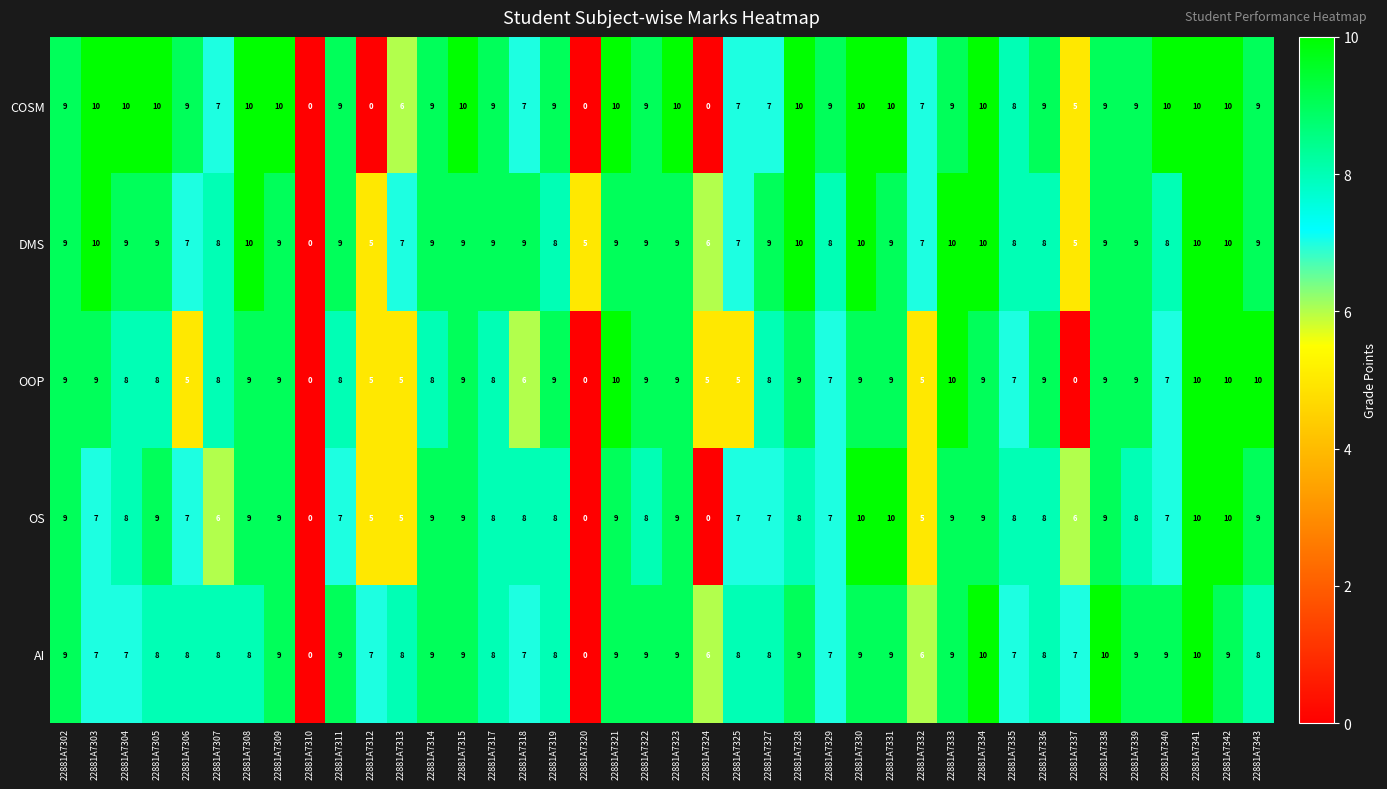

Which series changed the most between 22881A7325 and 22881A7341?

OOP